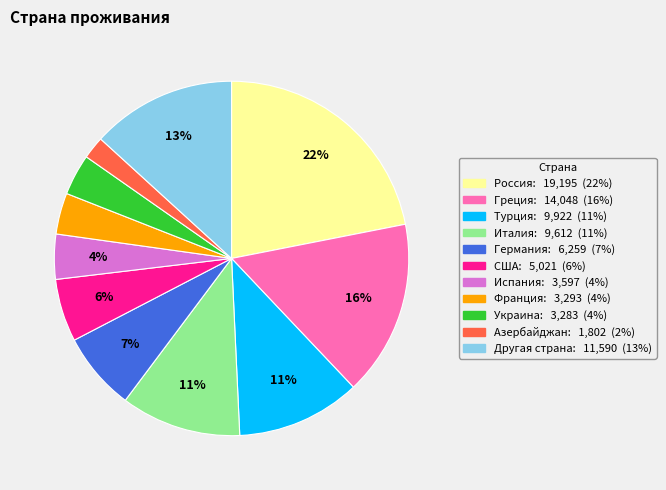

Which slice is the largest?

Россия